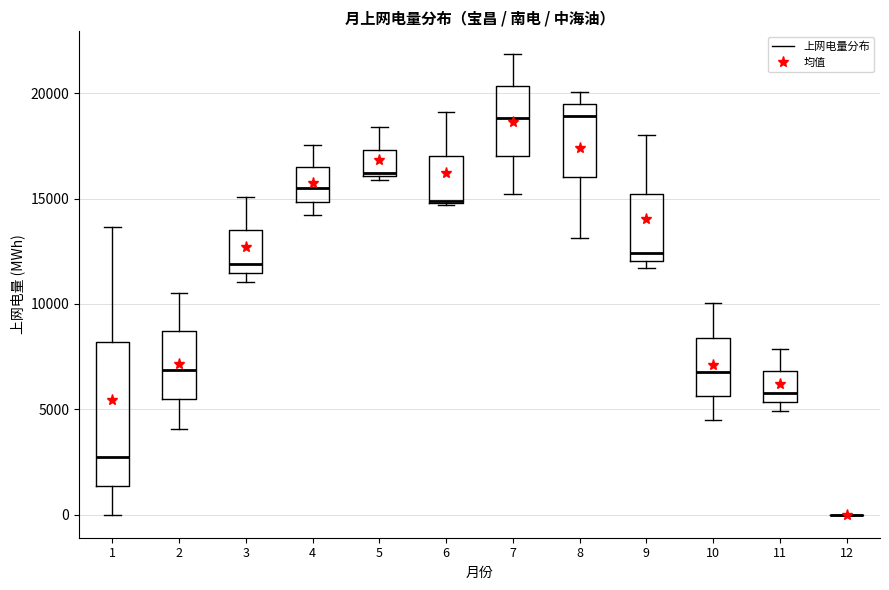

Reading left to right, read every box against the y-axis: the position of its median line, the range the box covers, and the ends of its whiskers. The values are not printed on the chart, so give them approximately, as read against the axis.

1: median 2500, box 1500 to 8000, whiskers 0 to 13500
2: median 7000, box 5500 to 8500, whiskers 4000 to 10500
3: median 12000, box 11500 to 13500, whiskers 11000 to 15000
4: median 15500, box 15000 to 16500, whiskers 14000 to 17500
5: median 16000 (just above the box's lower edge), box 16000 to 17500, whiskers 16000 (just below the box's lower edge) to 18500
6: median 15000 (drawn on the box's lower edge), box 15000 to 17000, whiskers 14500 to 19000
7: median 19000, box 17000 to 20500, whiskers 15000 to 22000
8: median 19000, box 16000 to 19500, whiskers 13000 to 20000
9: median 12500, box 12000 to 15000, whiskers 11500 to 18000
10: median 7000, box 5500 to 8500, whiskers 4500 to 10000
11: median 6000, box 5500 to 7000, whiskers 5000 to 8000
12: box collapsed to a line at 0, whiskers 0 to 0